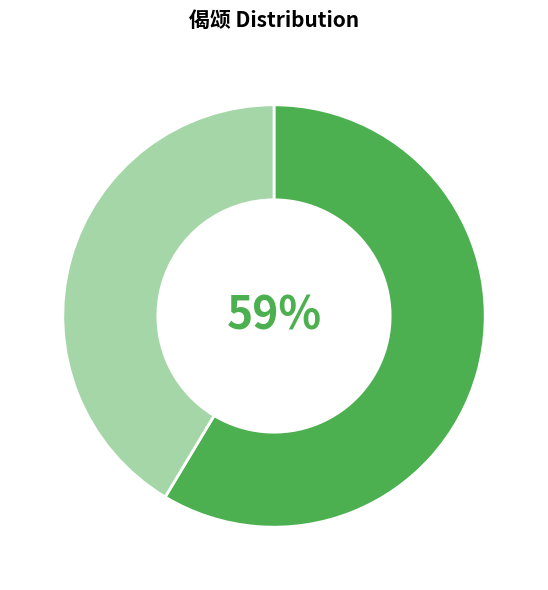

Is there any slice that represents more than half of the pie?

Yes